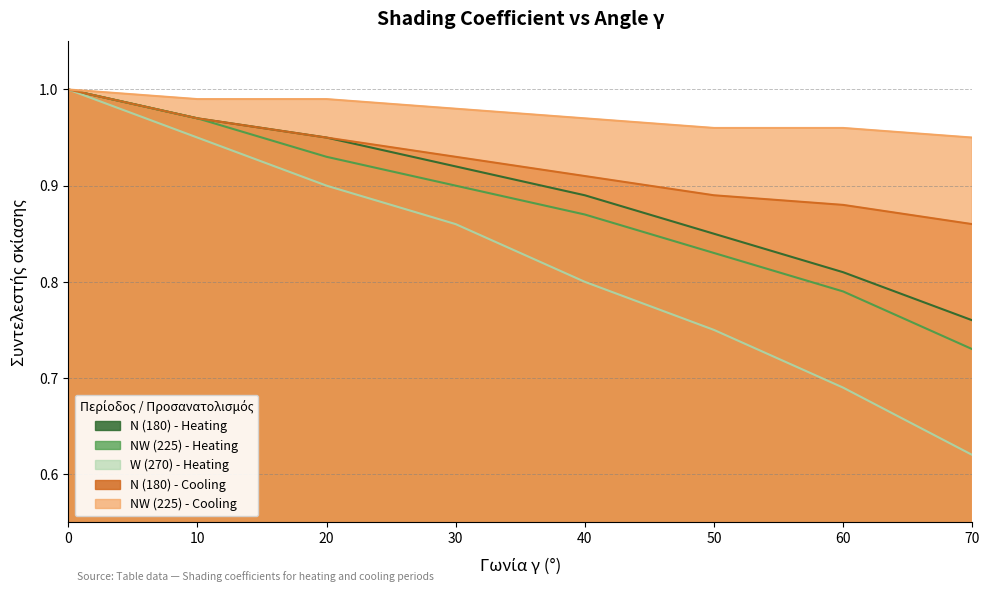

Rank the series by their maximum value, from lowest to highest.

N (180) - Heating, NW (225) - Heating, W (270) - Heating, N (180) - Cooling, NW (225) - Cooling